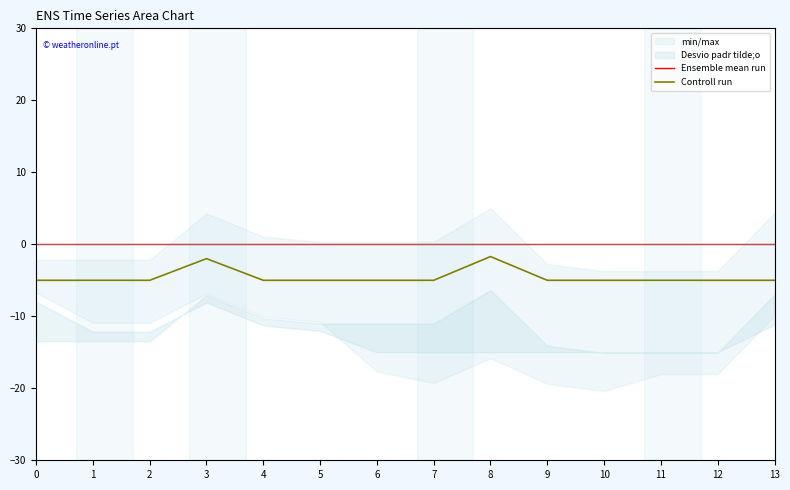

Reading right to left, list all the values displayed in this chart.

Ensemble mean run: 0.0	0.0	0.0	0.0	0.0	0.0	0.0	0.0	0.0	0.0	0.0	0.0	0.0	0.0
Controll run: -5.0	-5.0	-5.0	-5.0	-5.0	-1.7	-5.0	-5.0	-5.0	-5.0	-2.0	-5.0	-5.0	-5.0